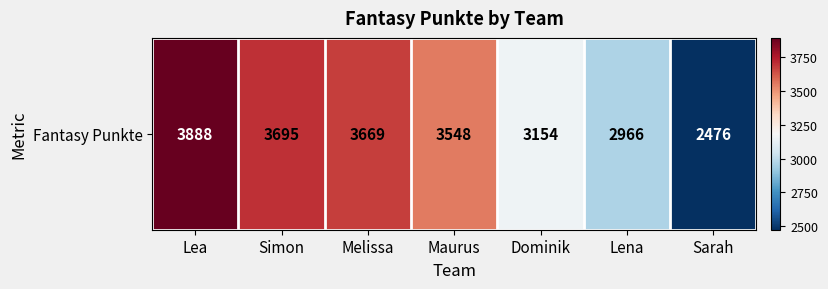

The chart shows a value of 3154 at Dominik. True or false?

True